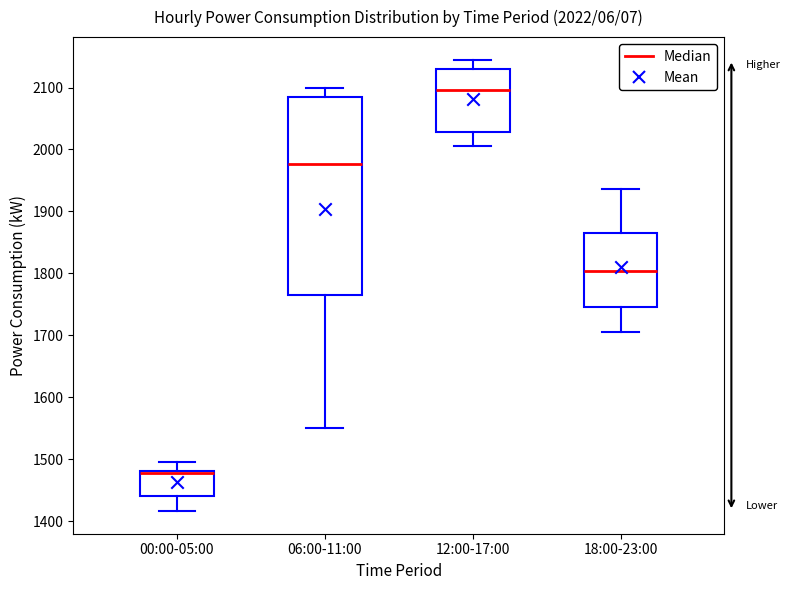

Which box's median line is the lowest?

00:00-05:00